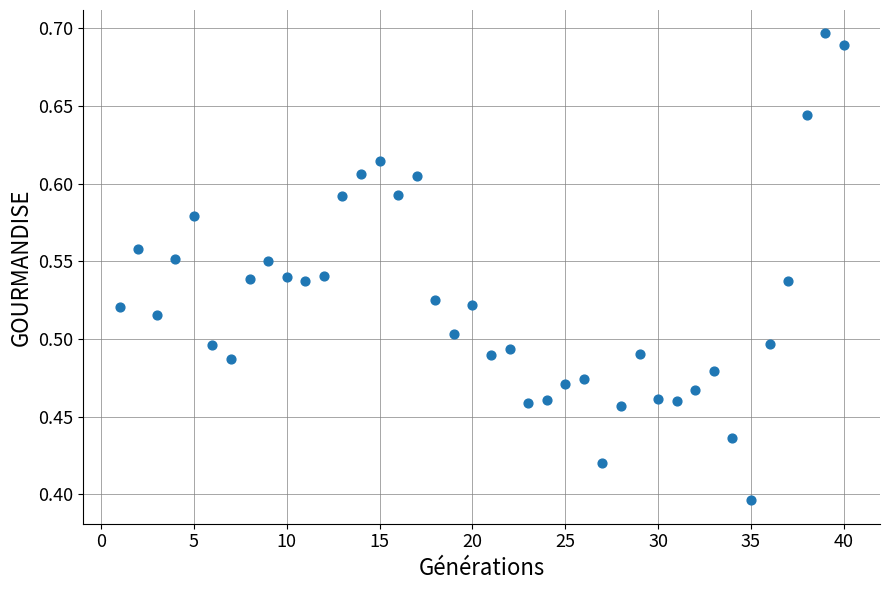

What is the range of Y values (max minus min)?

0.3